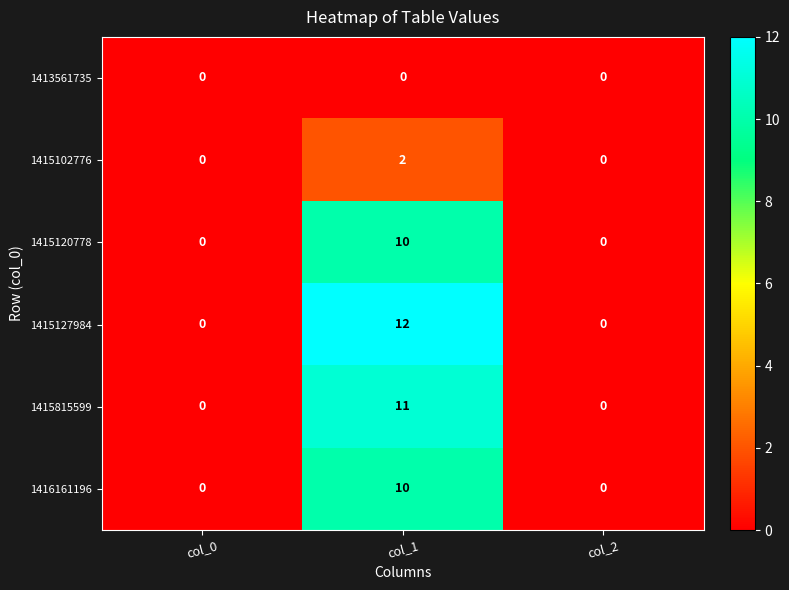

What is the average value of the 1415120778 series?

3